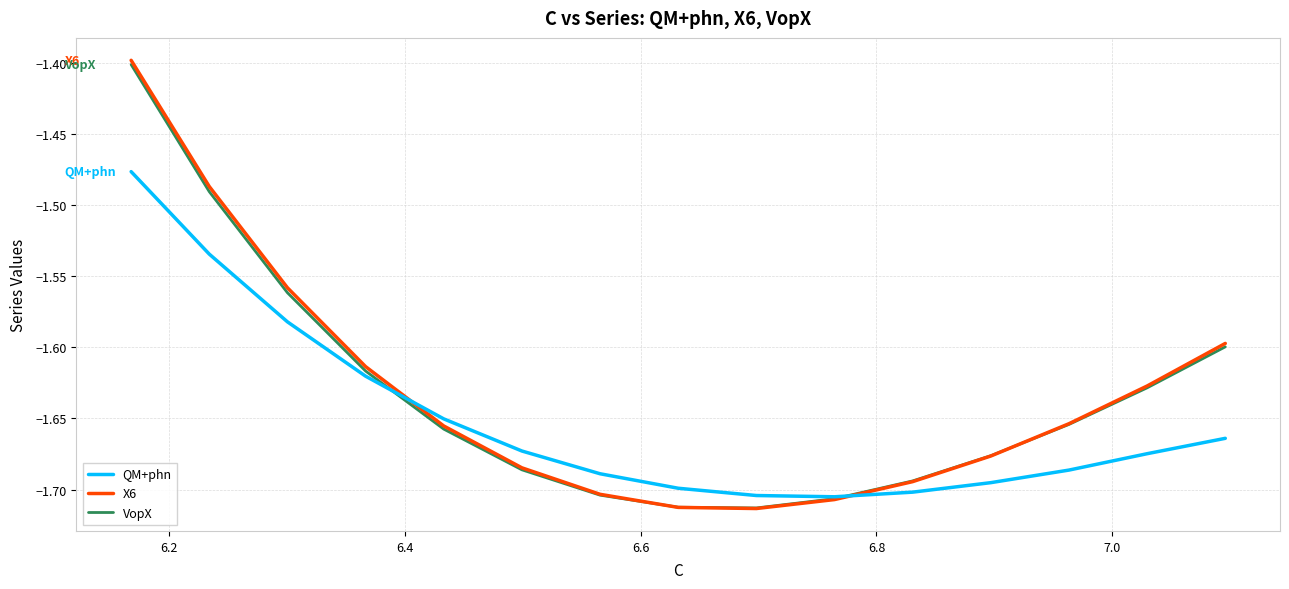

What are all the series names shown in the legend?

QM+phn, X6, VopX